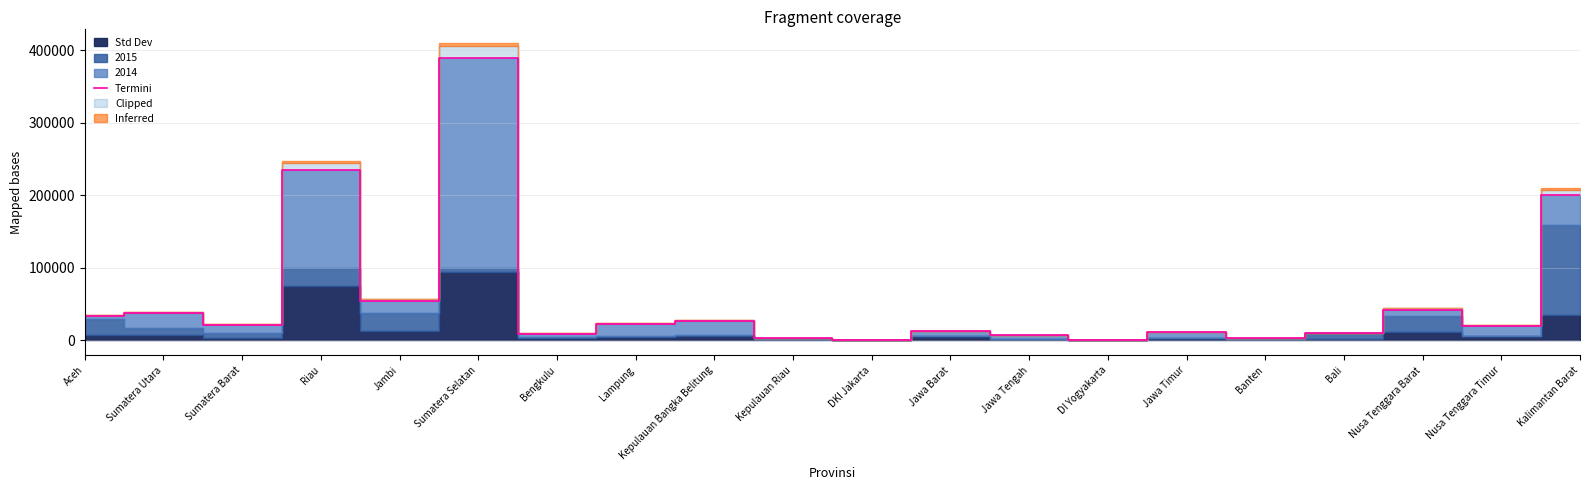

At which label is the value closest to 195071?

Kalimantan Barat